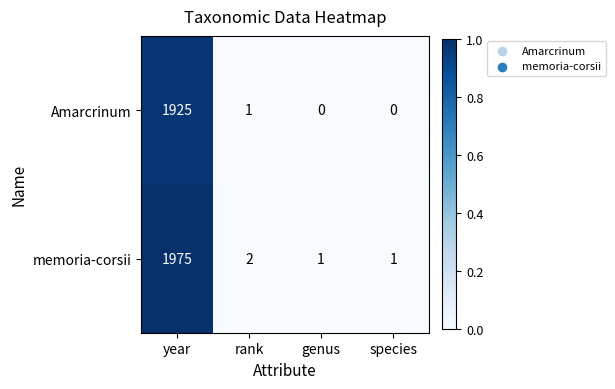

Reading right to left, extract all data points from this chart.

Amarcrinum: 0	0	1	1925
memoria-corsii: 1	1	2	1975